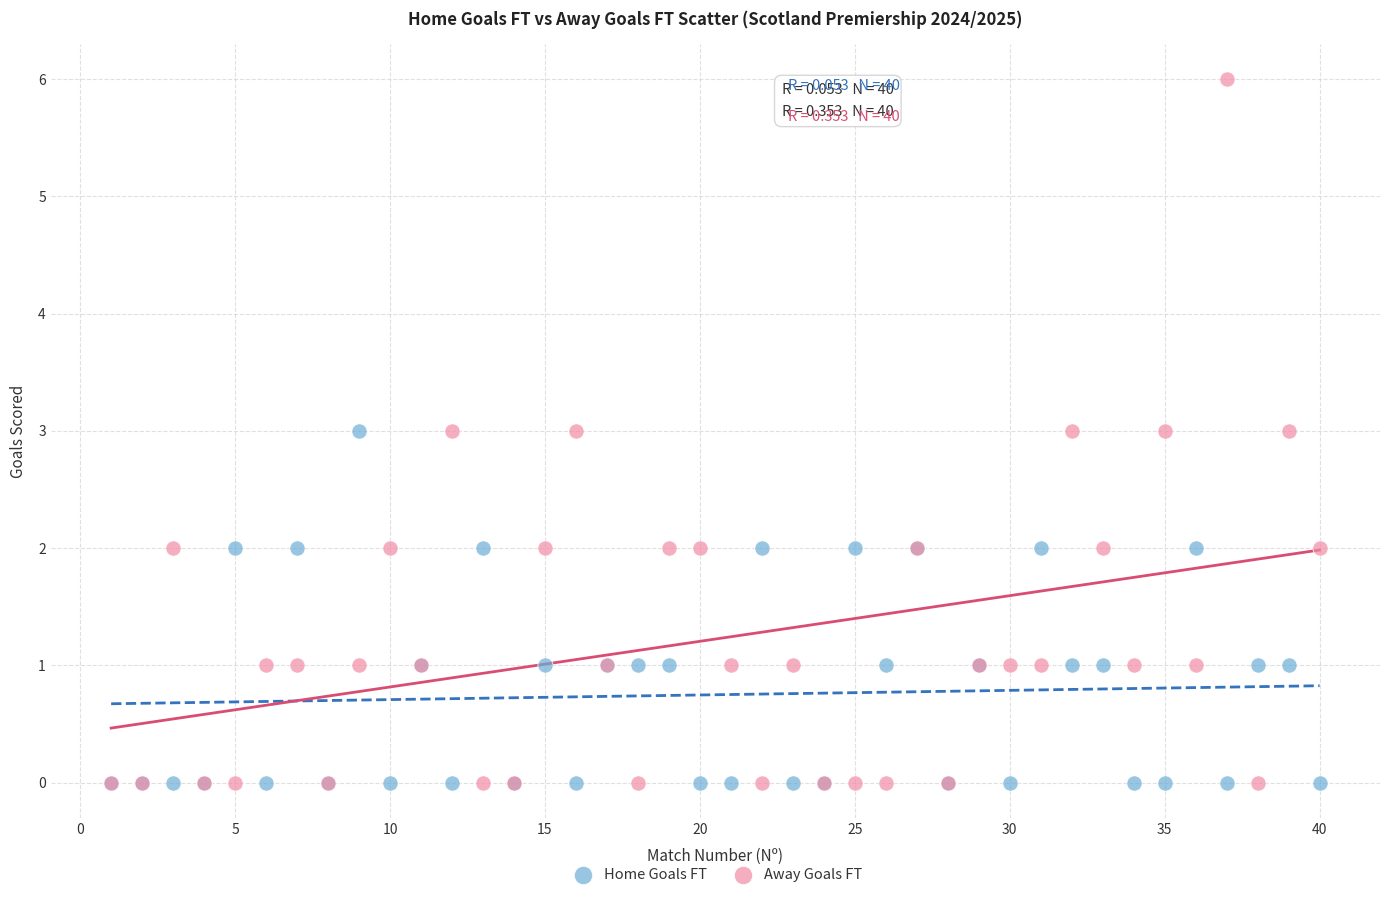

What are all the series names shown in the legend?

Home Goals FT, Away Goals FT